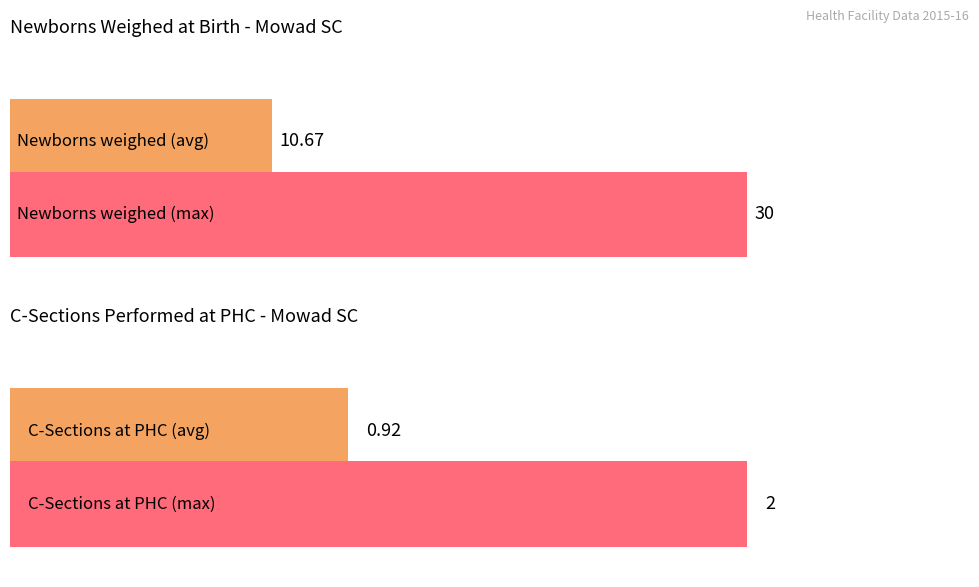

Count the number of data series in this chart.

4